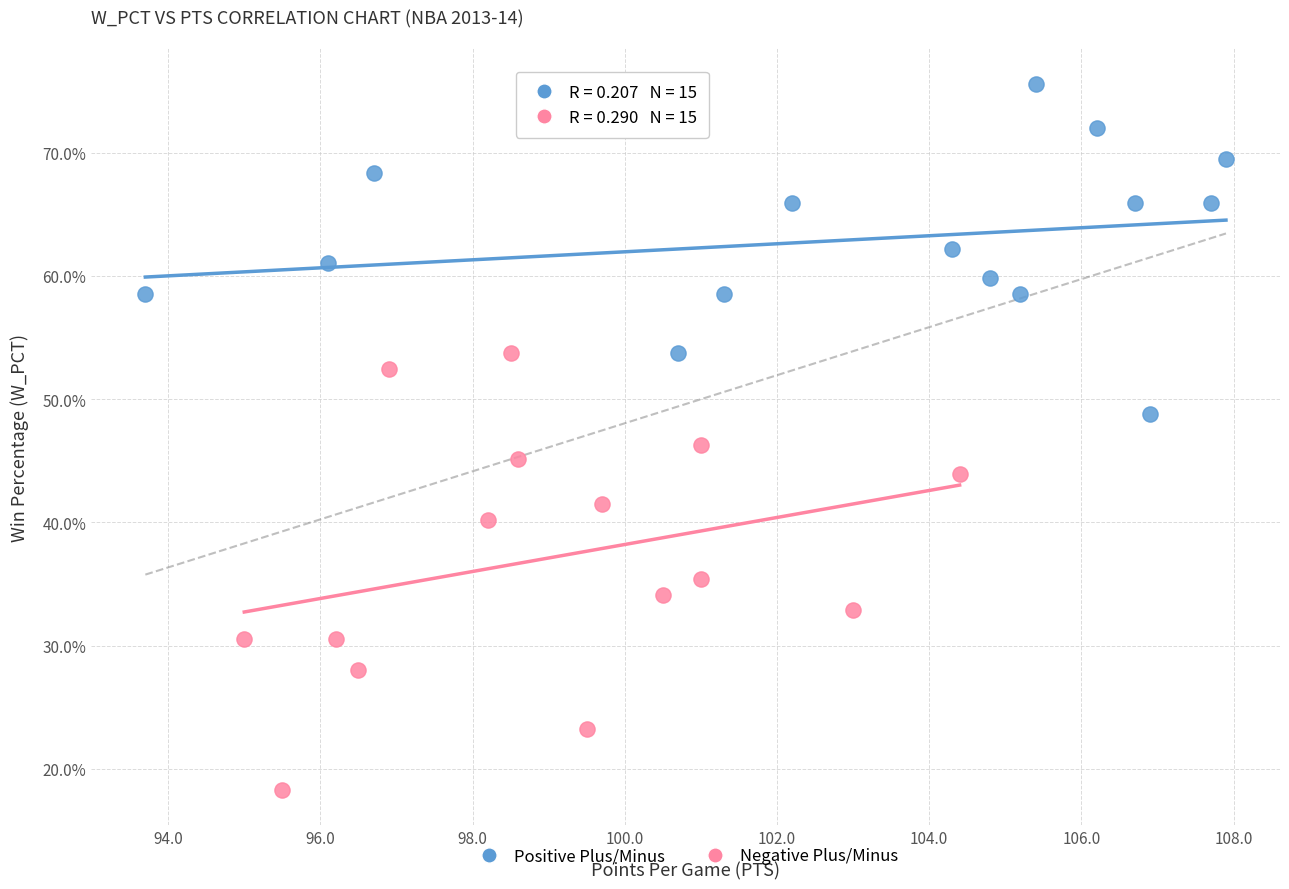

Which series contains the highest Y value?

Positive Plus/Minus